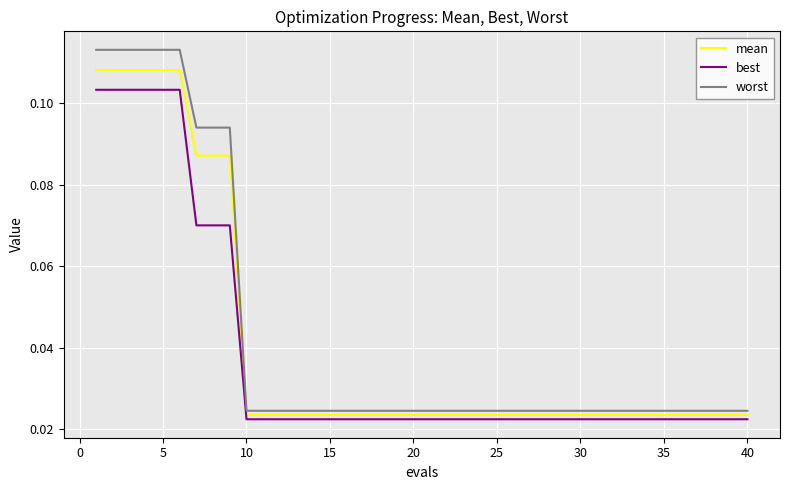

True or false: best and worst intersect in this chart.

False